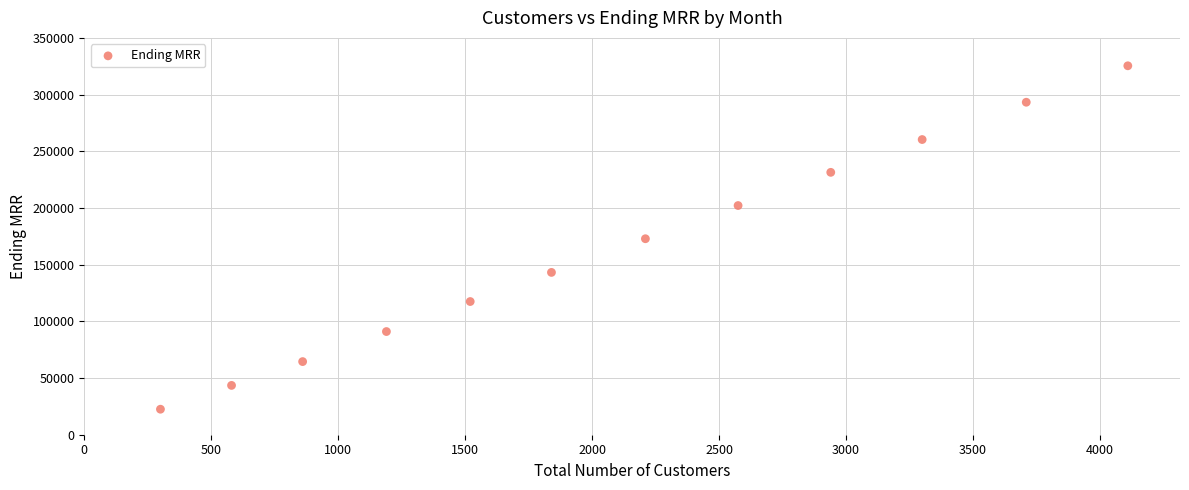

What is the range of X values (max minus min)?

3810